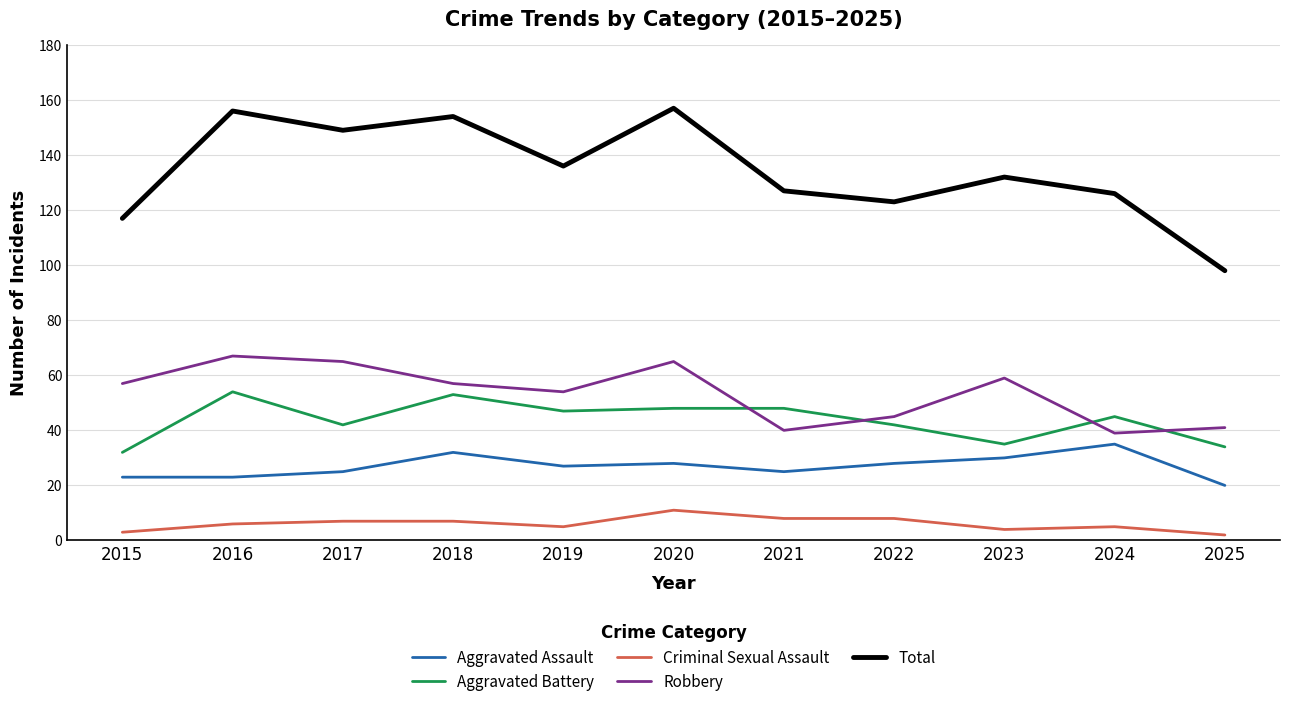

What is the maximum value shown in the chart?

157